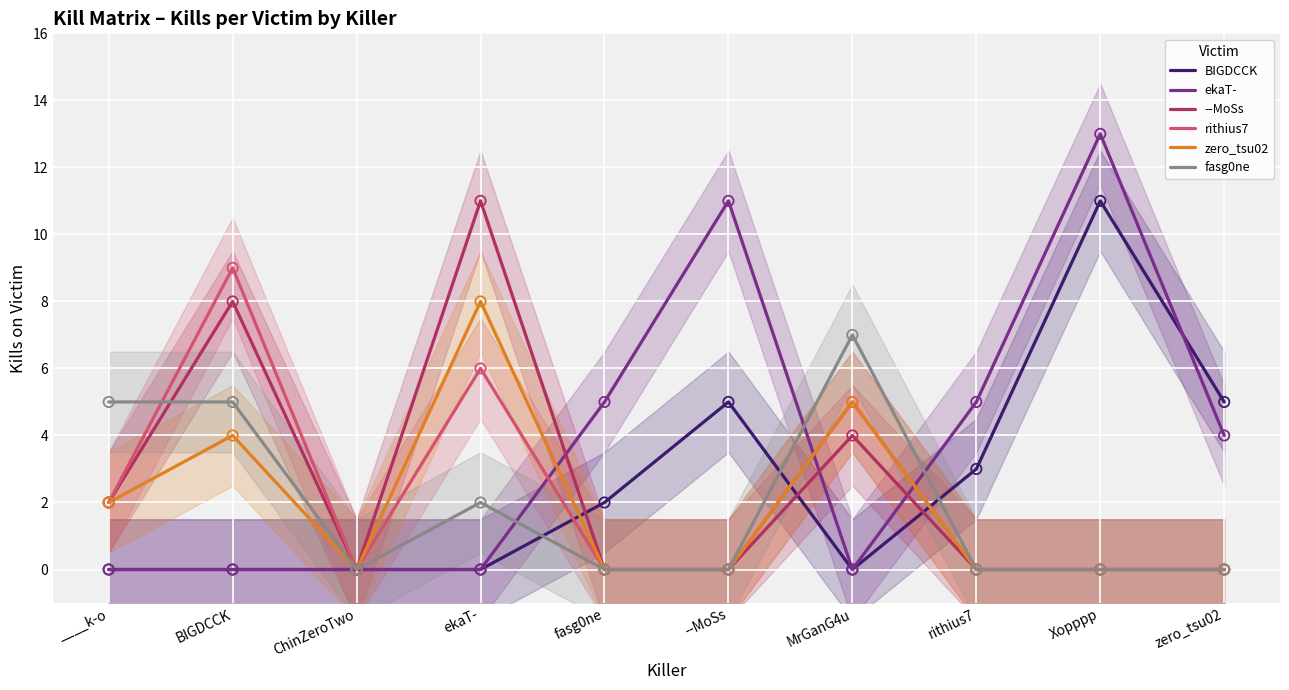

At which category is the sum across all series the highest?

ekaT-